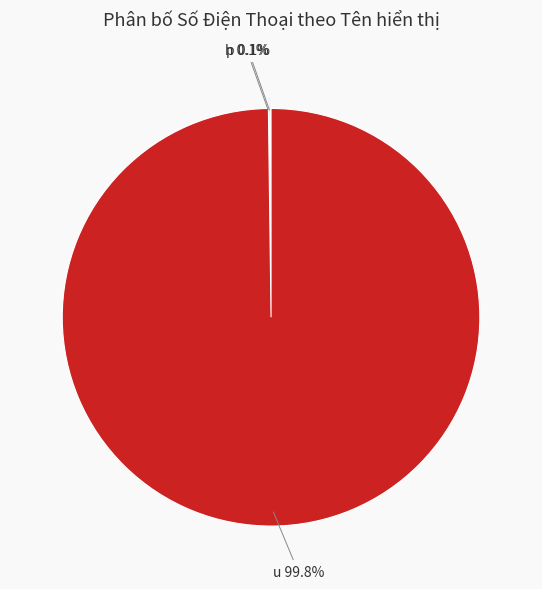

True or false: h accounts for 0% of the total.

True